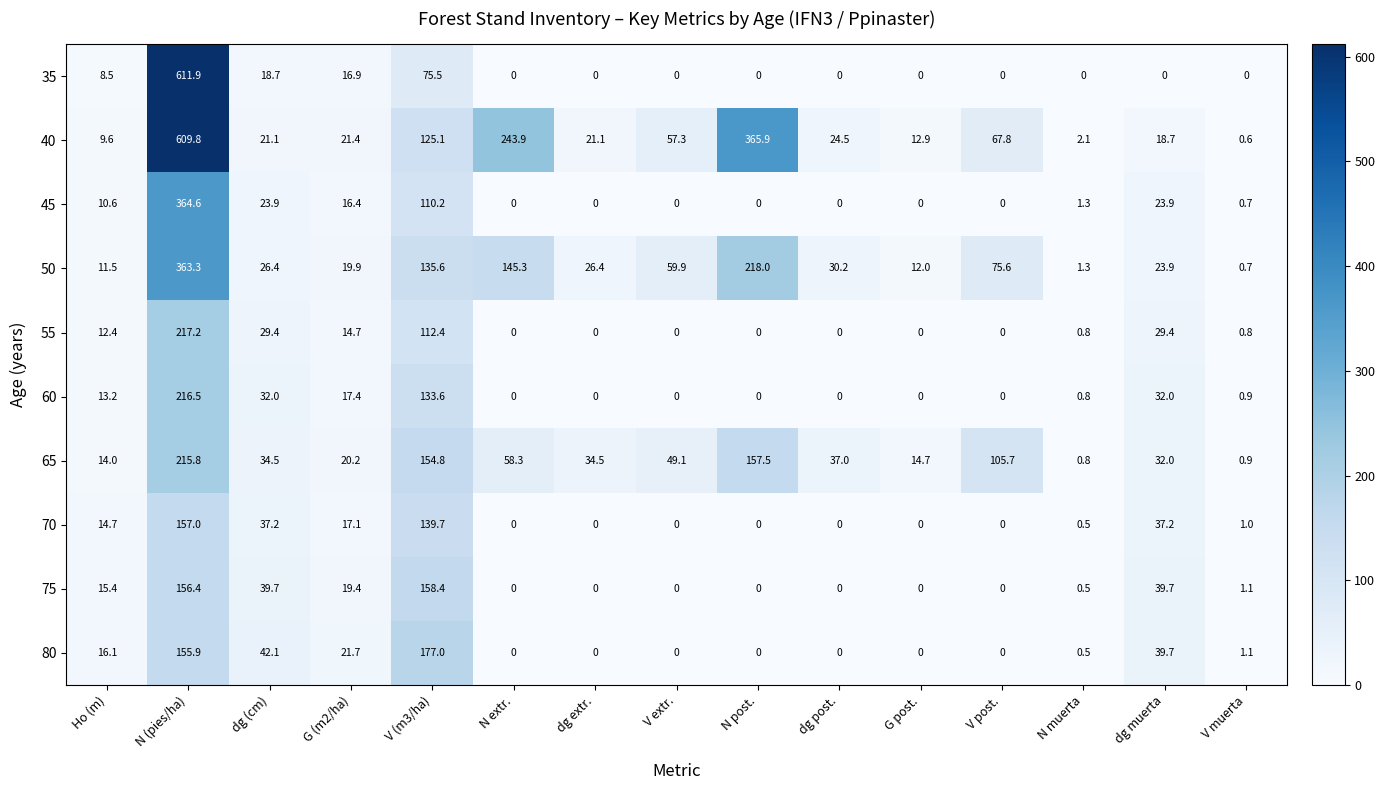

Which series has the largest total across all categories?

40